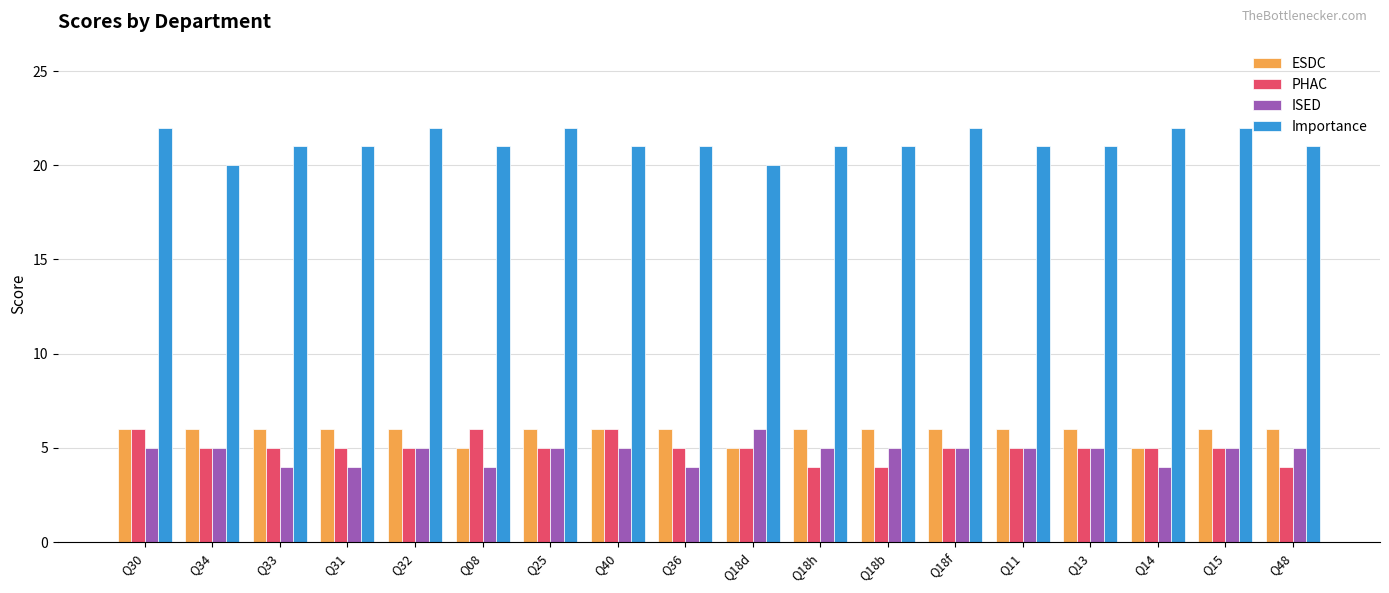

Where does the Importance series first go above 21?

Q30